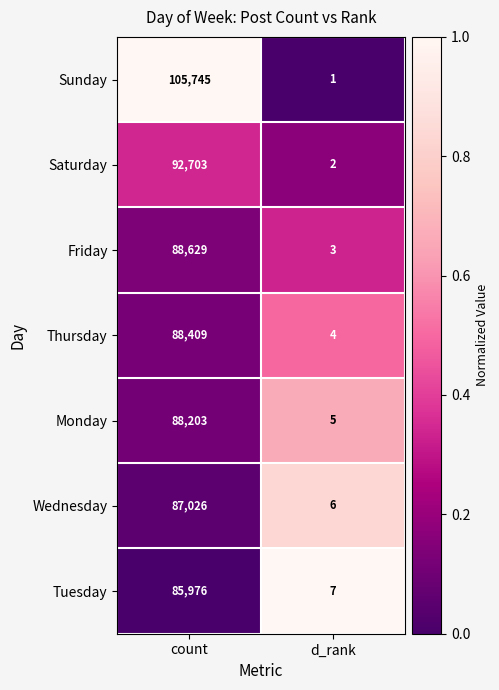

What is the spread (max minus min) of values at d_rank?

6